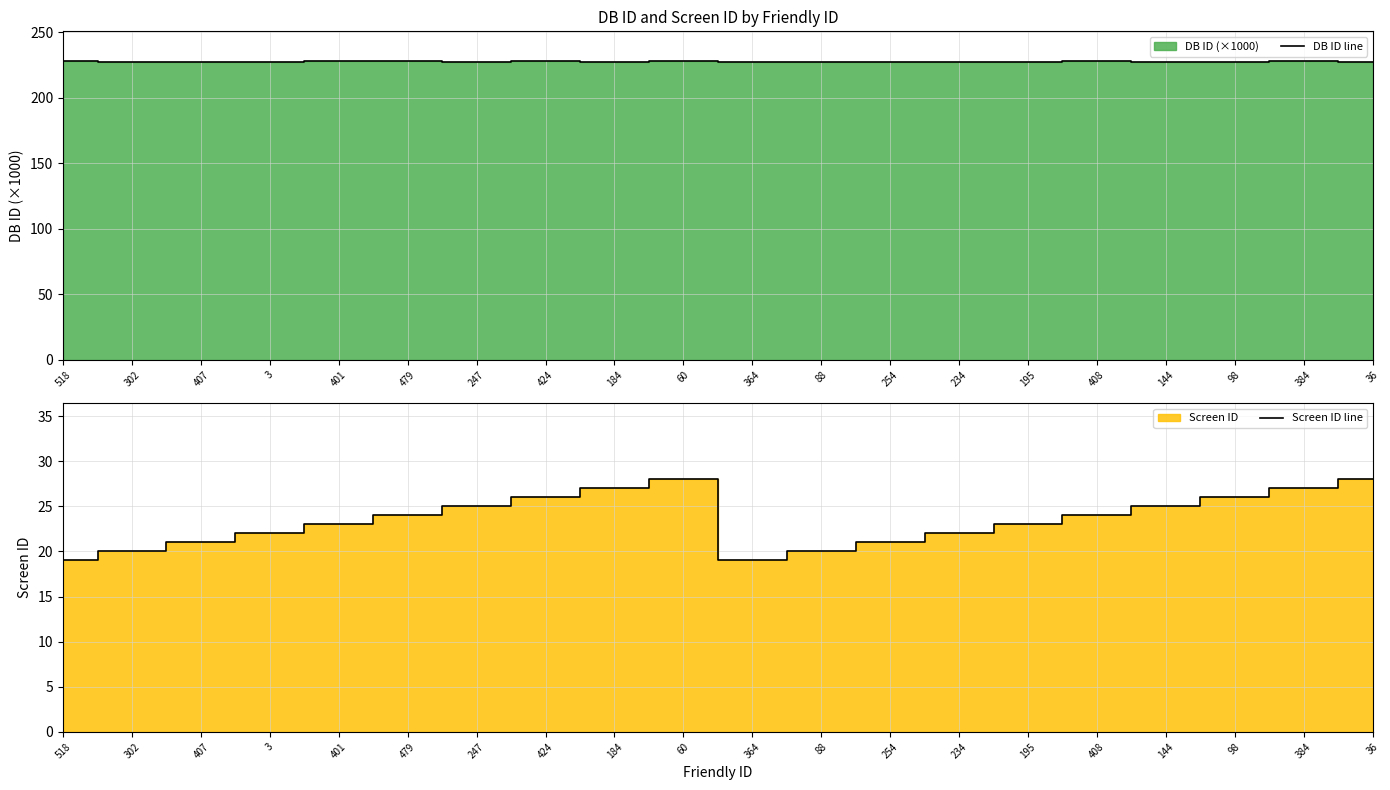

Which category has the lowest value in the DB ID line series?

247